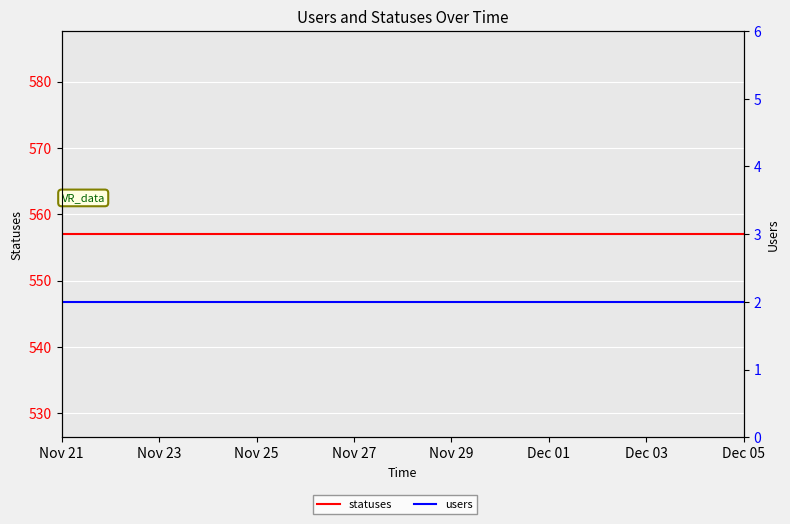

What are all the series names shown in the legend?

statuses, users